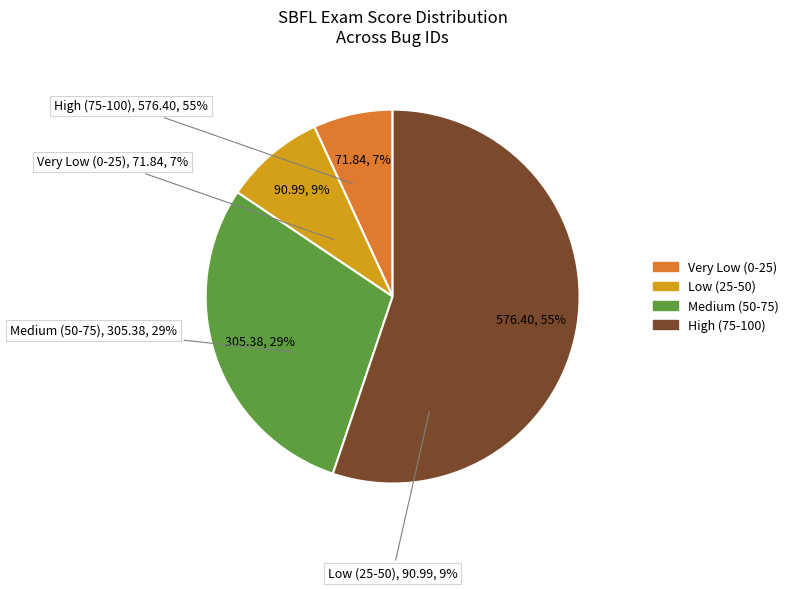

Is there any slice that represents more than half of the pie?

No